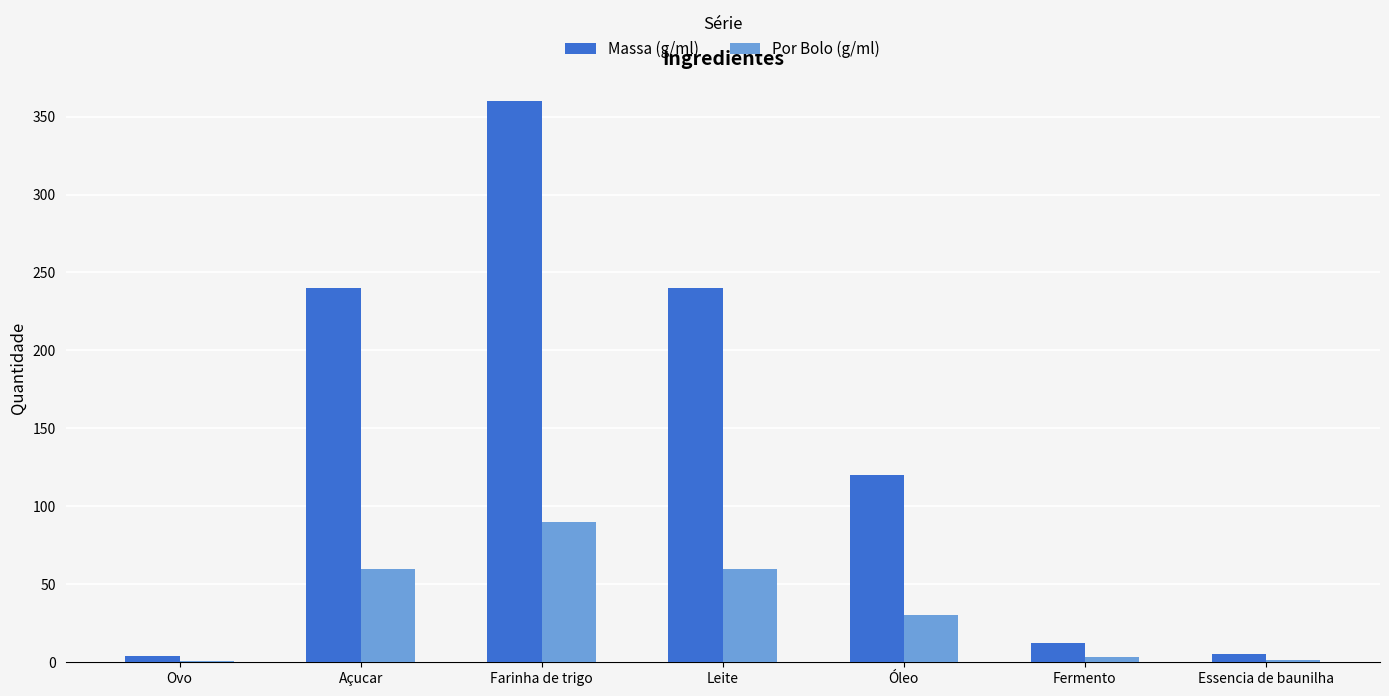

What is the approximate value of Por Bolo (g/ml) at Óleo?

30.0